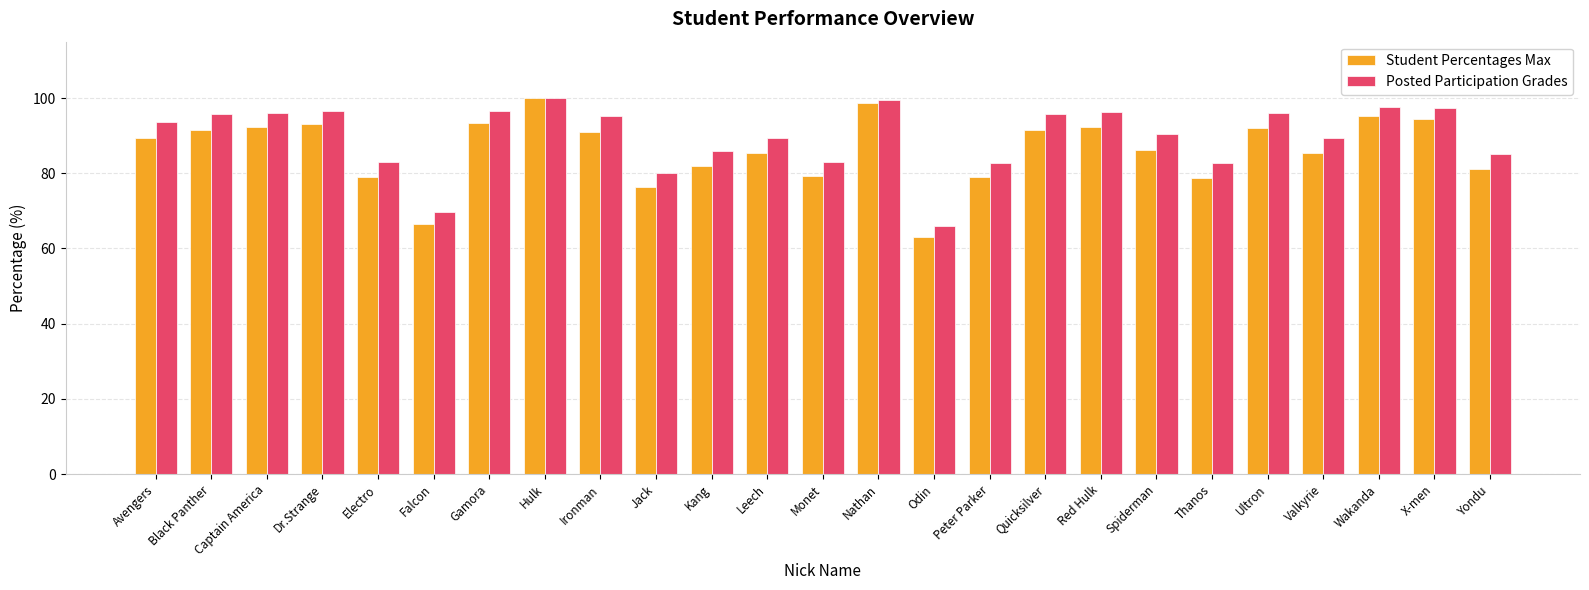

What is the greatest value displayed?

100.0